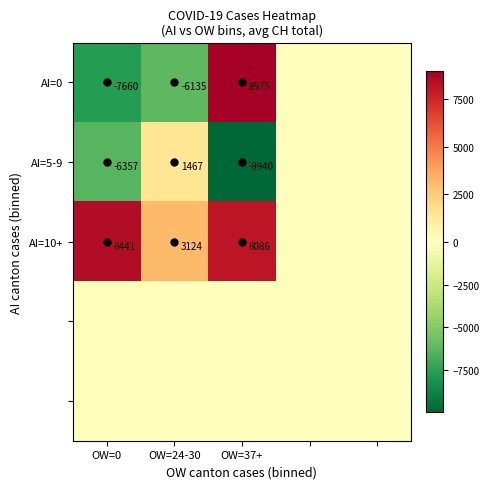

Which series has the largest total across all categories?

AI=10+